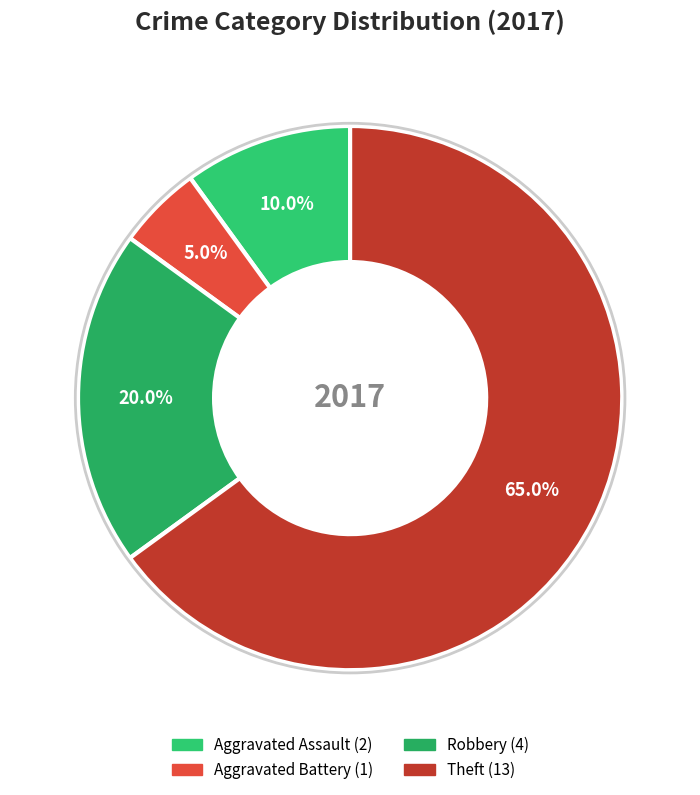

How many segments does this pie chart have?

4